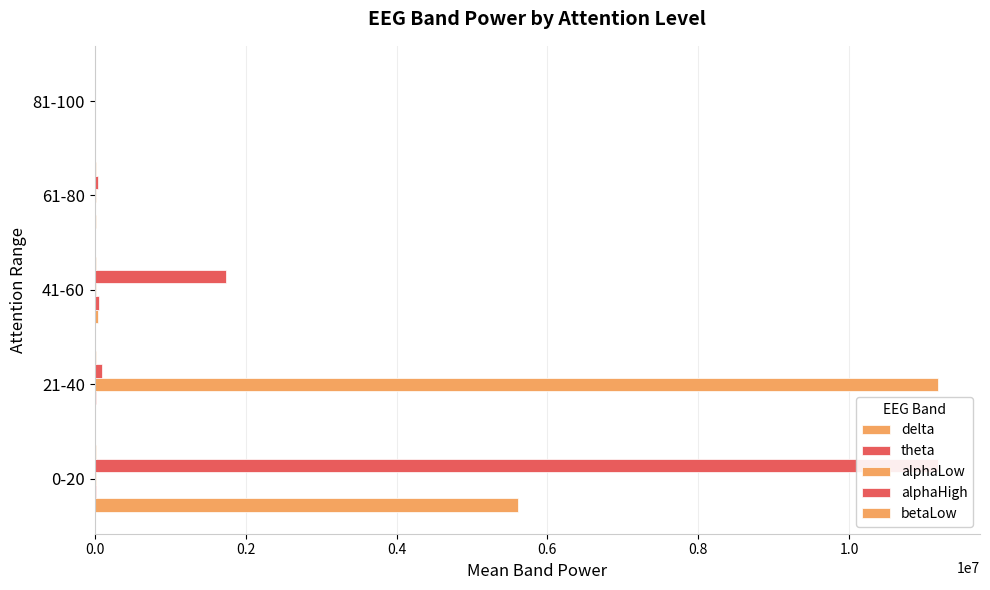

Is it true that delta equals 8988960.4 at 0-20?

False